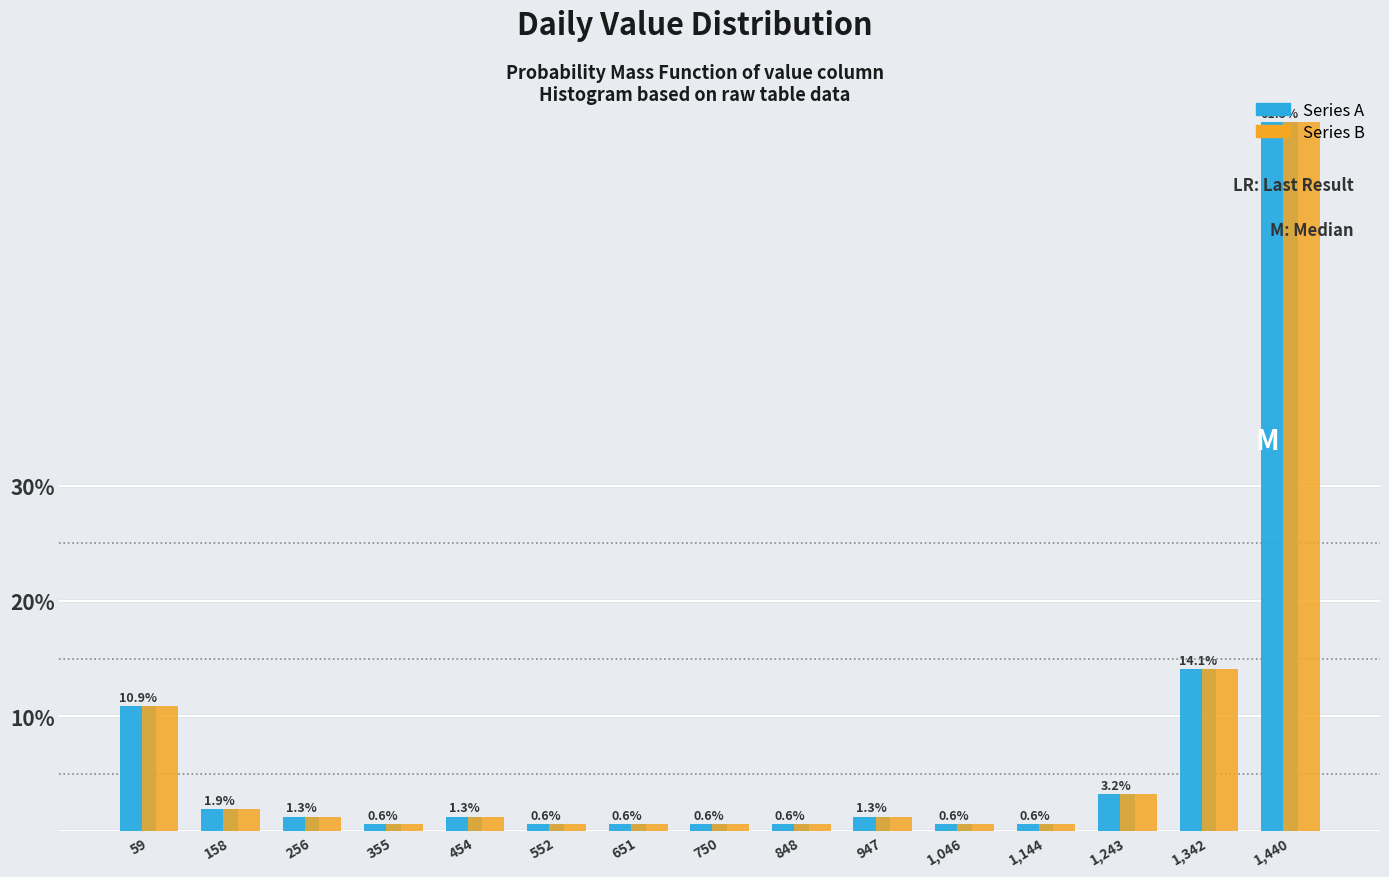

What is the height of the Series A bar covering 400 to 500 on the x-axis? The bar edges are not printed on the chart, so give them approximately, as read against the axis.

1.3